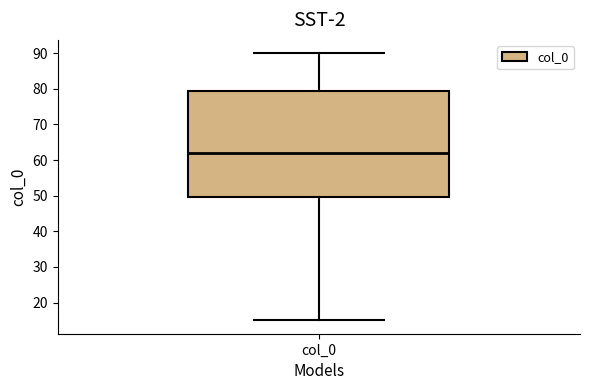

Transcribe this box plot: give where the median line is, the range the box spans, and where the two whiskers end, as read against the y-axis. The values are not printed on the chart, so give them approximately, as read against the axis.

median 62, box 50 to 80, whiskers 15 to 90